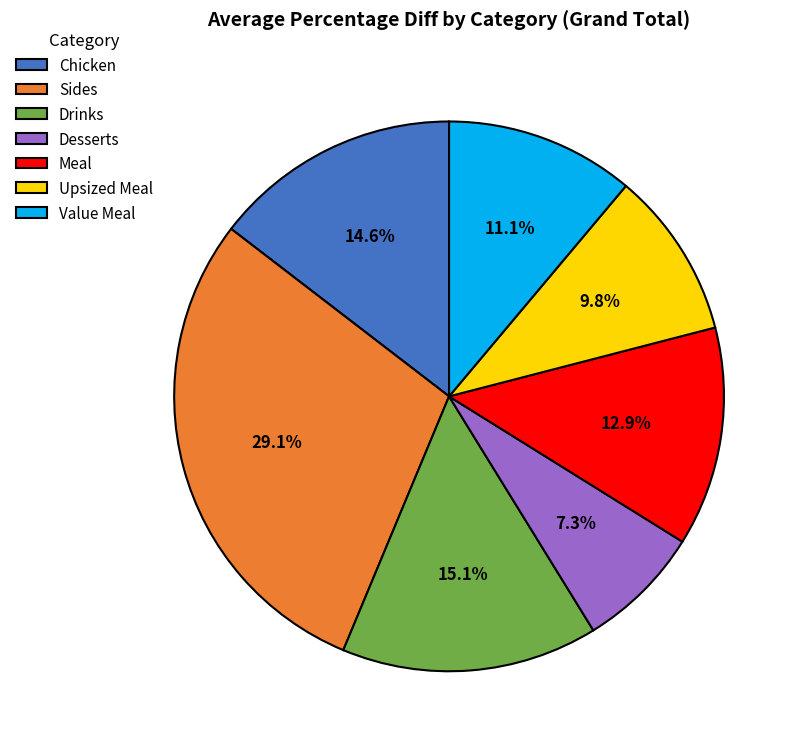

Which slice is the smallest?

Desserts